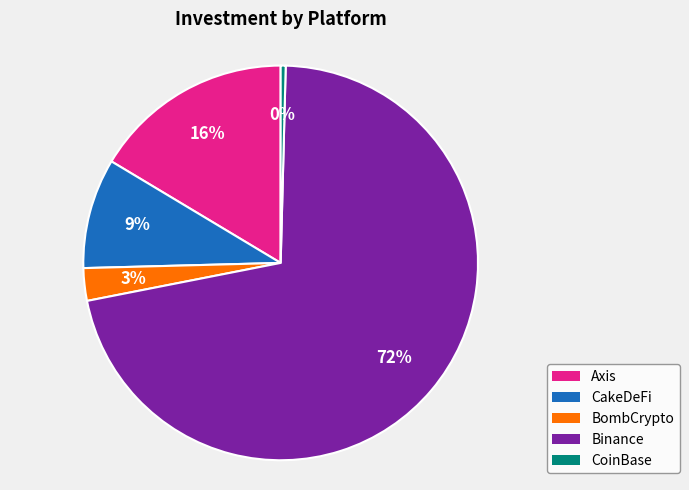

Rank the categories by value from highest to lowest.

Binance, Axis, CakeDeFi, BombCrypto, CoinBase